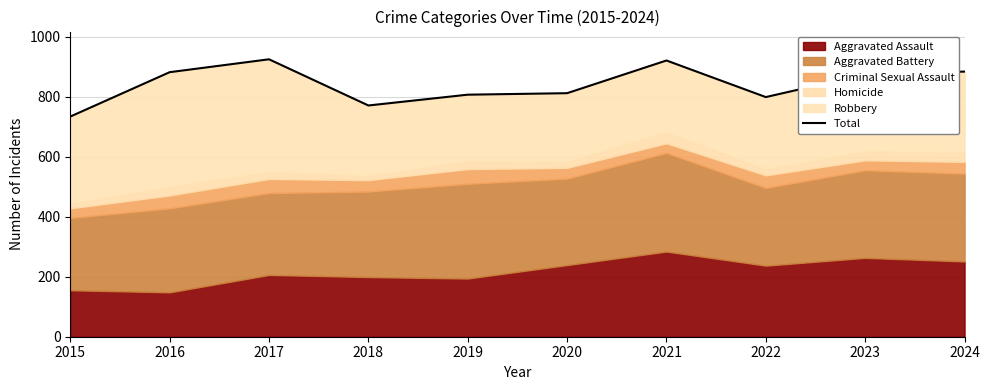

Reading right to left, transcribe all the data shown in this chart.

884	875	799	921	812	807	771	925	882	734